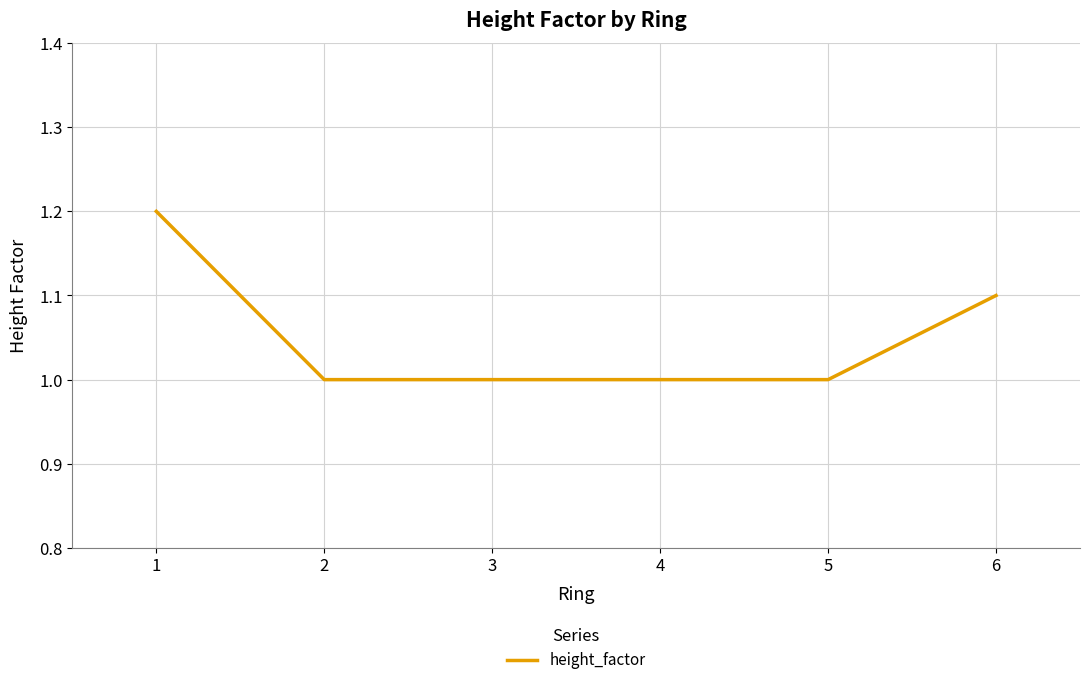

The value at 4 is 1.0. True or false?

True